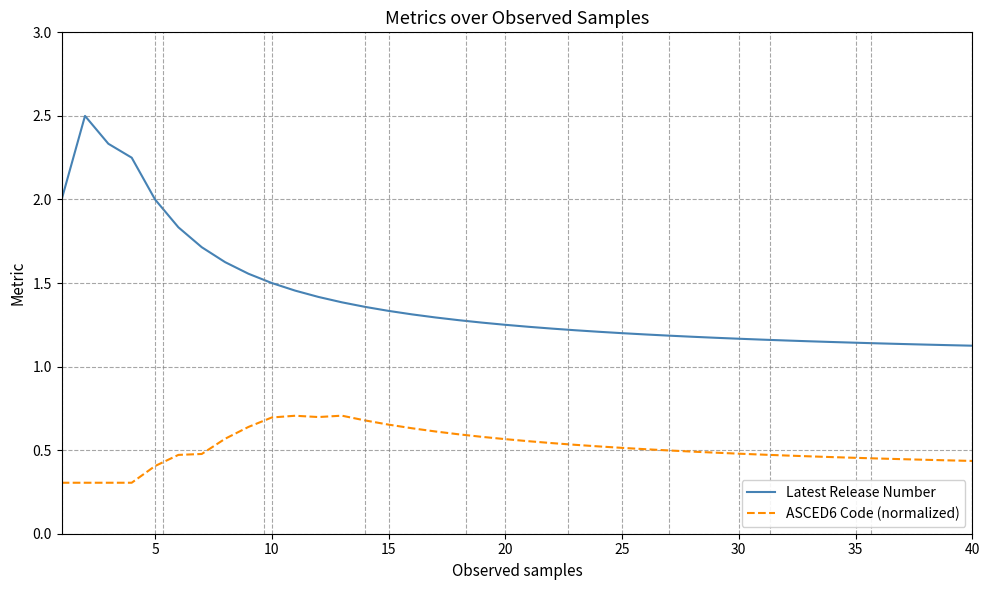

True or false: Latest Release Number and ASCED6 Code (normalized) cross at least once.

False